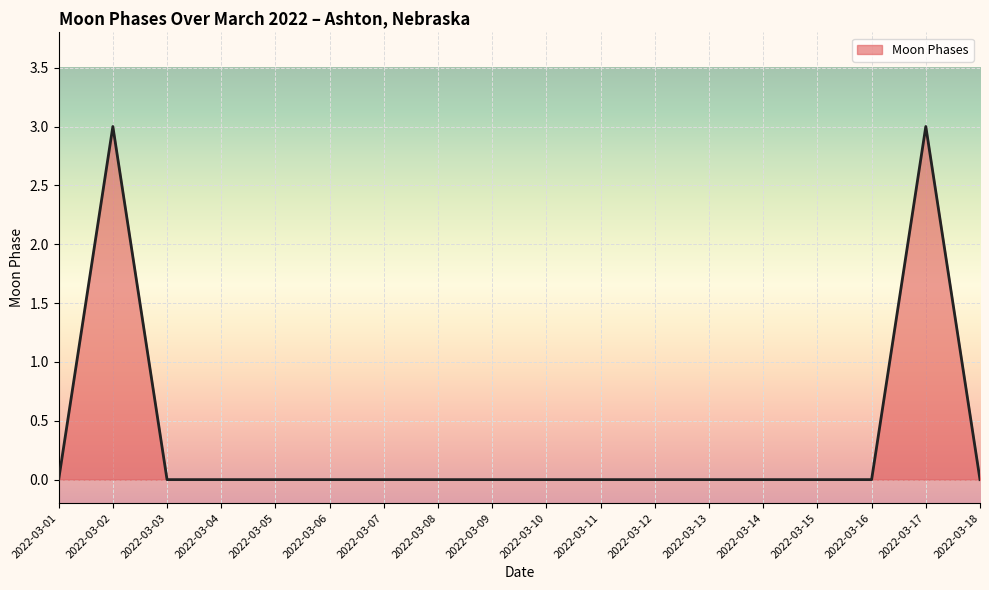

True or false: there are more than 1 points higher than both neighbors.

True